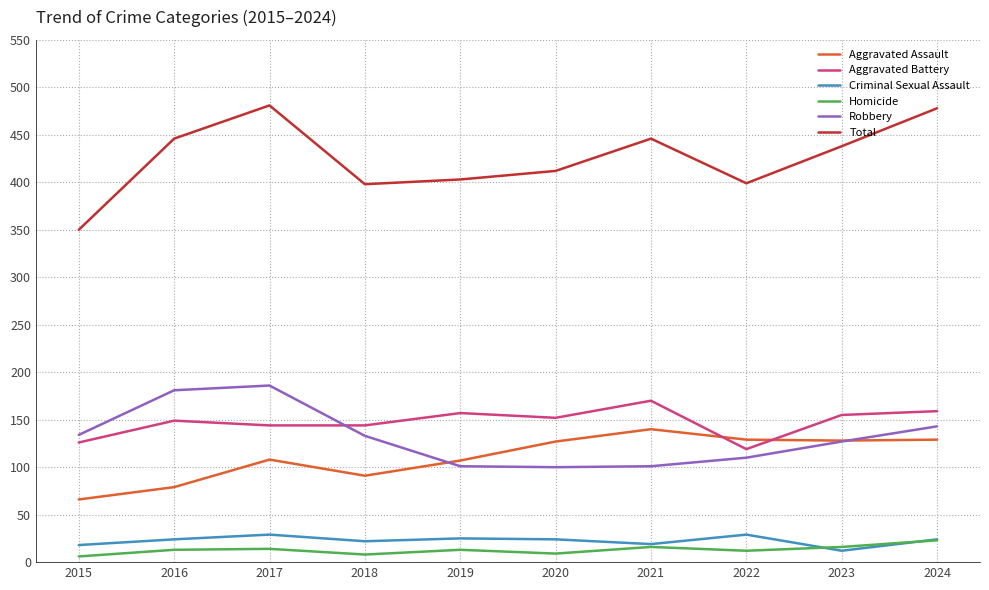

True or false: Criminal Sexual Assault has a value of 19 at 2021.

True